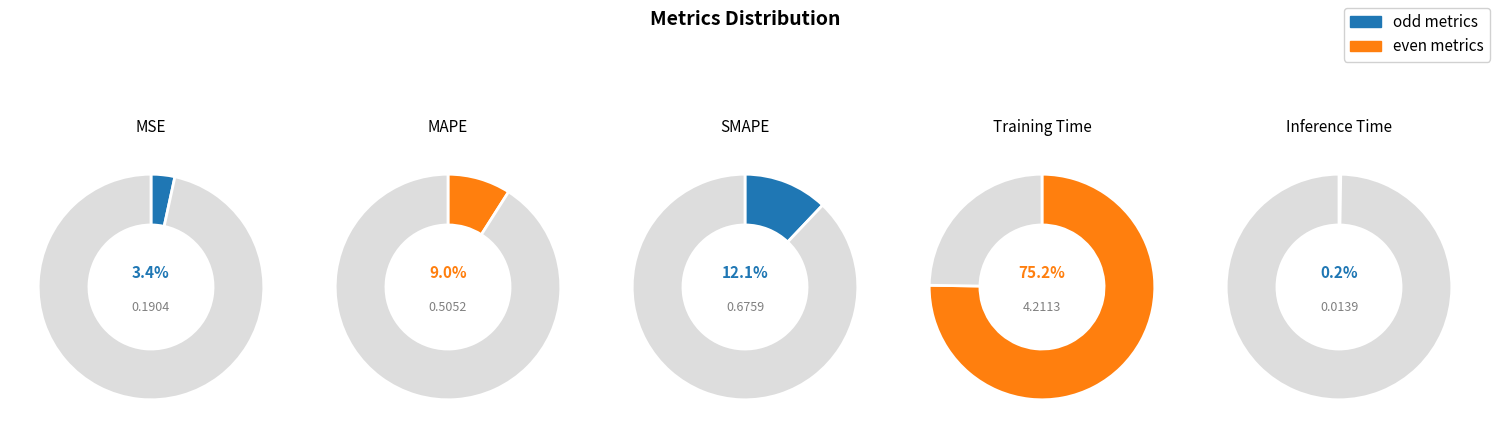

How many slices are in this pie chart?

5